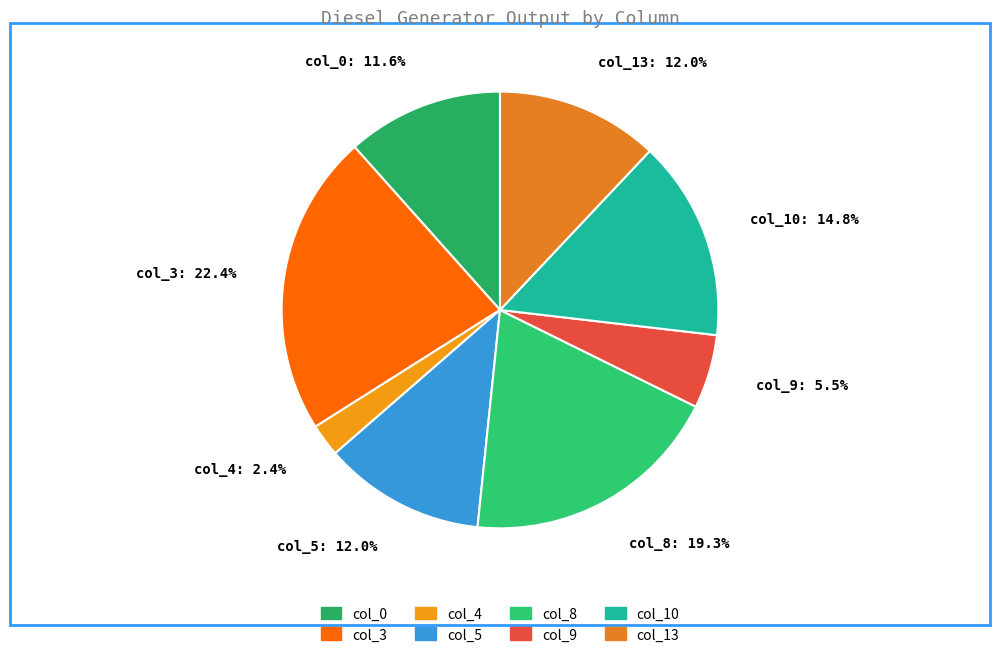

Does any single category account for the majority?

No